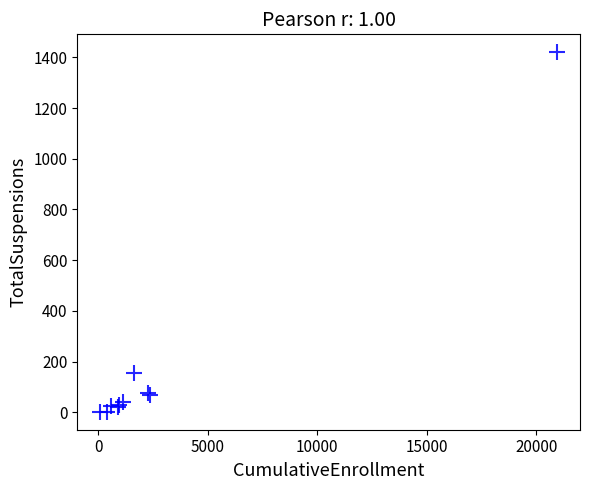

What Y value in the scatter plot is closest to 711?

154